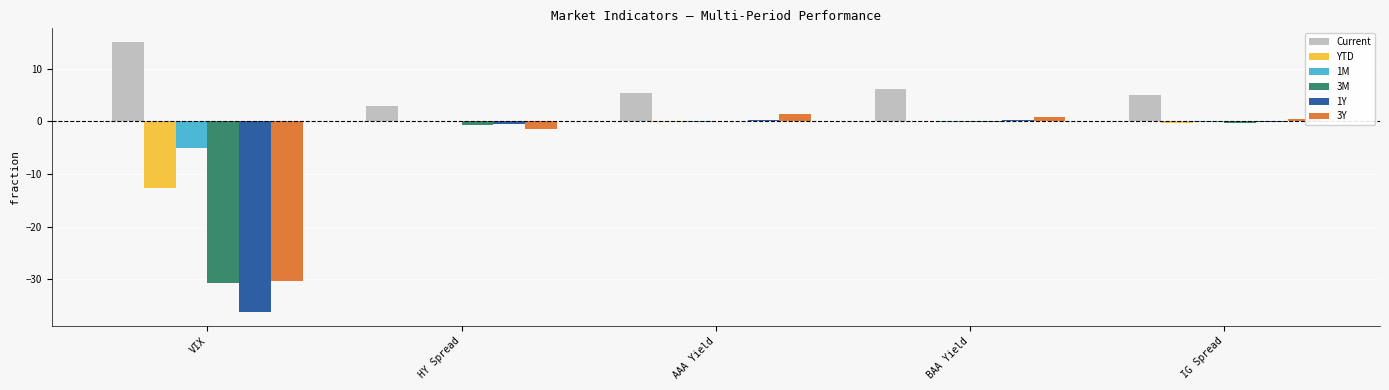

At which category does the chart reach its peak across all series?

VIX